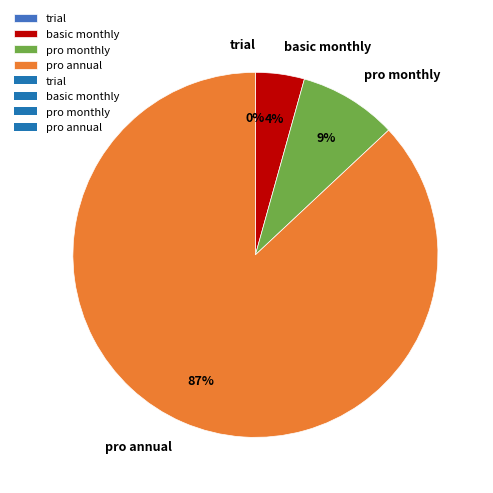

How many segments does this pie chart have?

4